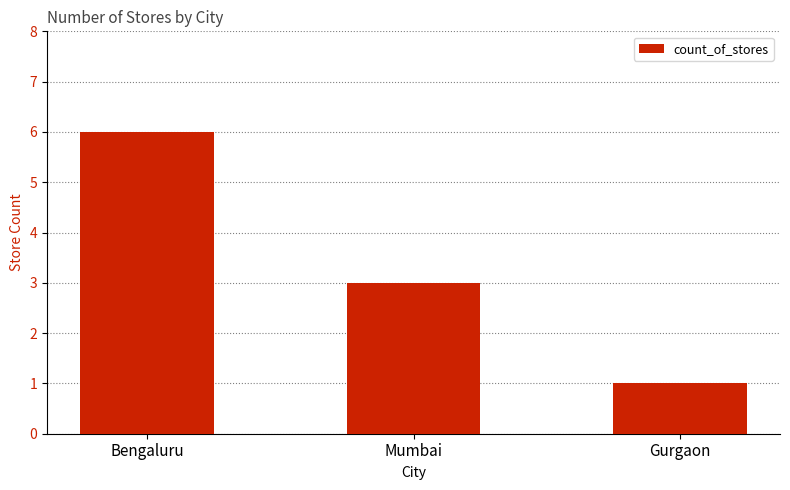

At which label is the value closest to 3?

Mumbai